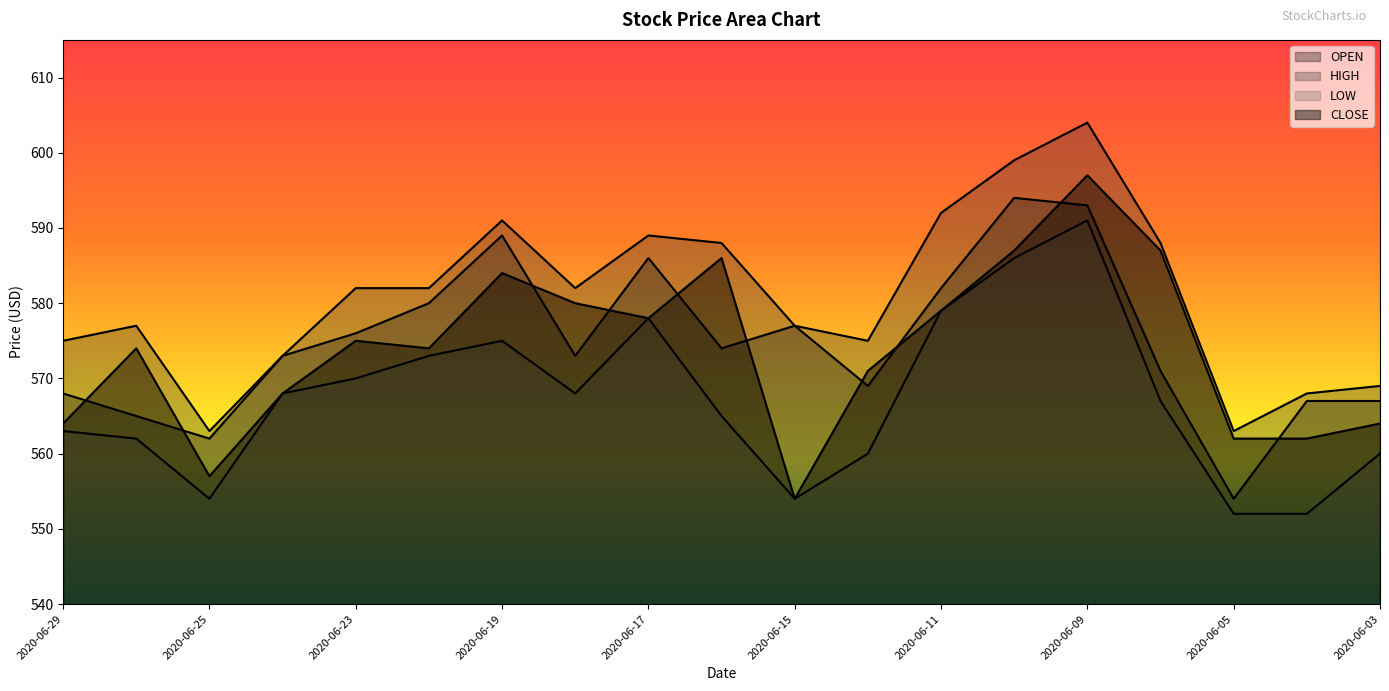

At which label does CLOSE reach its peak?

2020-06-09